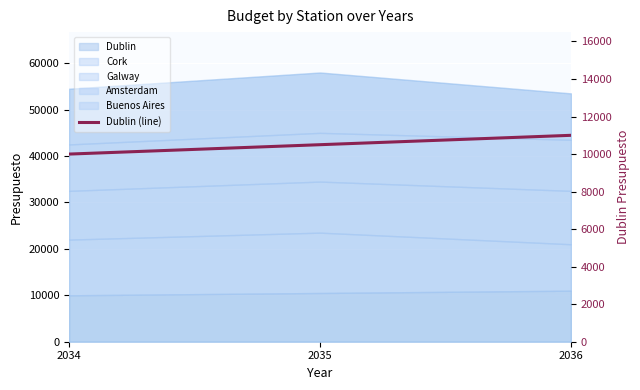

Reading right to left, list all the values displayed in this chart.

11000	10500	10000